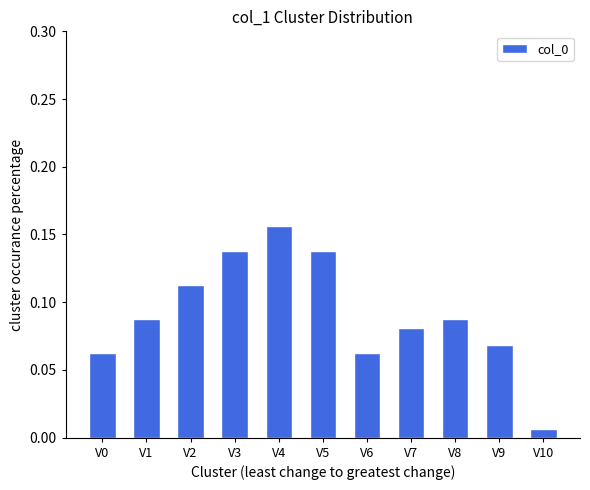

What is the sum of all values?

1.0